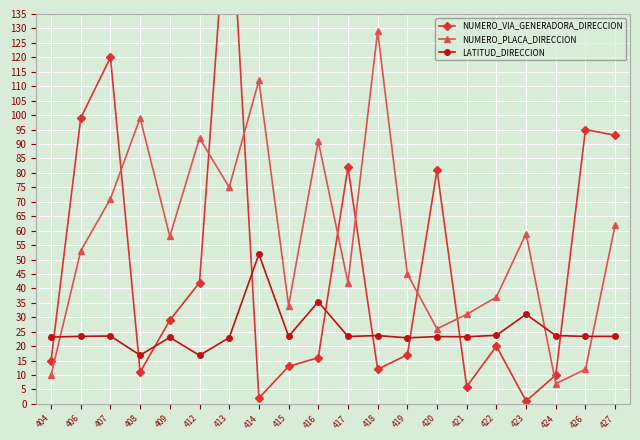

Rank the series by their average value, from lowest to highest.

LATITUD_DIRECCION, NUMERO_VIA_GENERADORA_DIRECCION, NUMERO_PLACA_DIRECCION